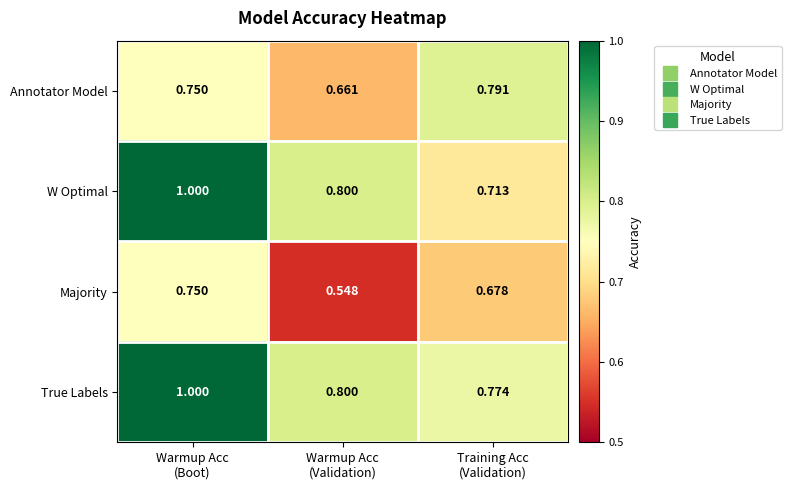

Which series has the largest total across all categories?

True Labels